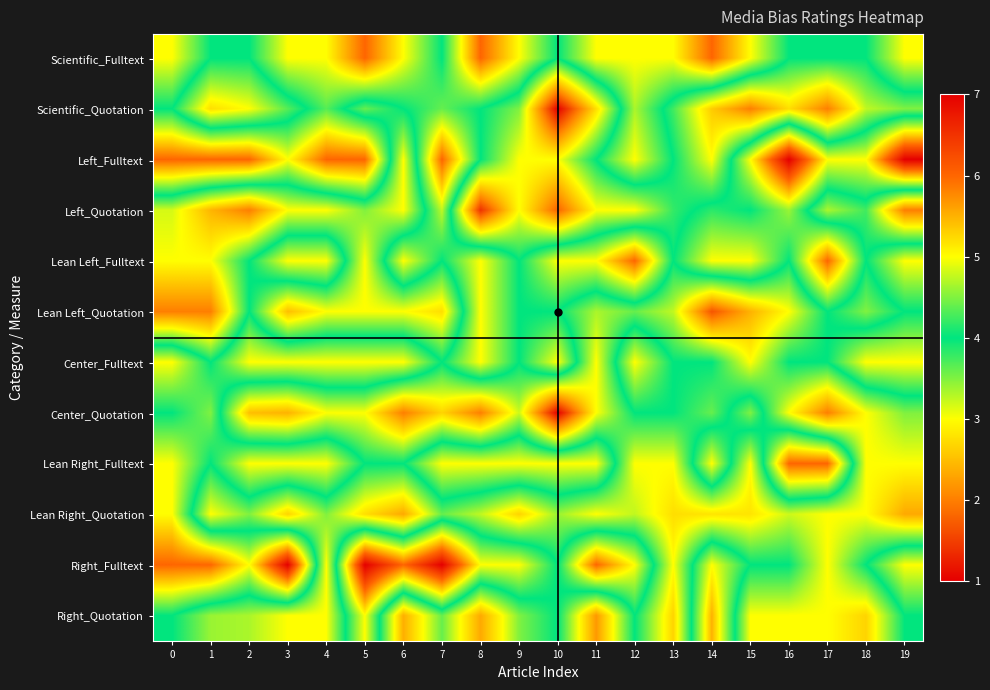

At which category does the chart reach its peak across all series?

16